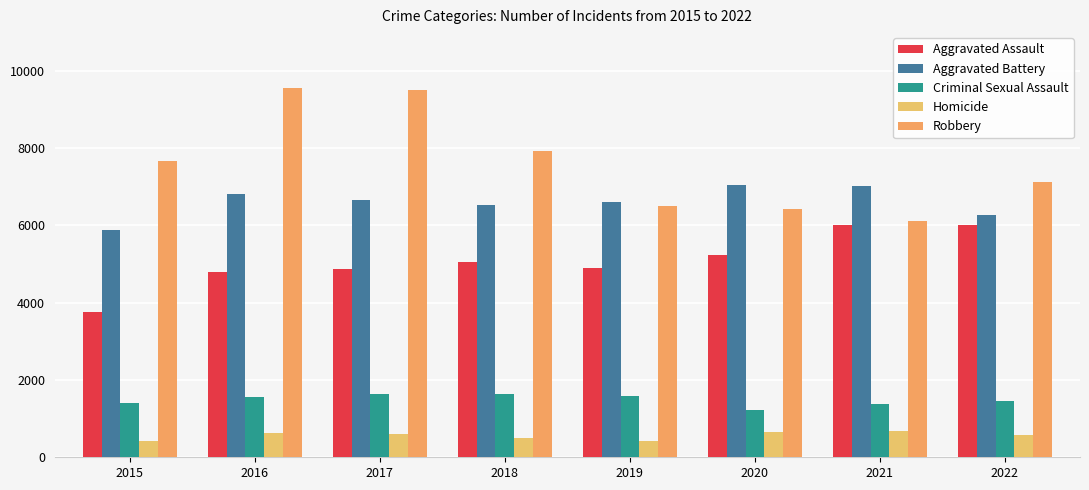

At 2021, list the series in order from largest to smallest.

Aggravated Battery, Robbery, Aggravated Assault, Criminal Sexual Assault, Homicide